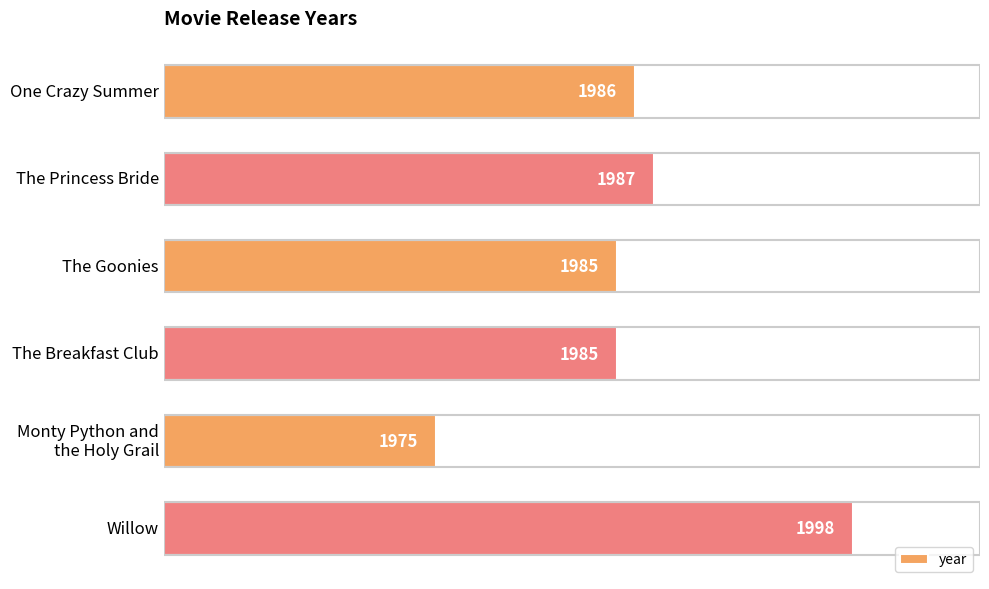

Which label corresponds to the smallest value in the chart?

Monty Python and
the Holy Grail